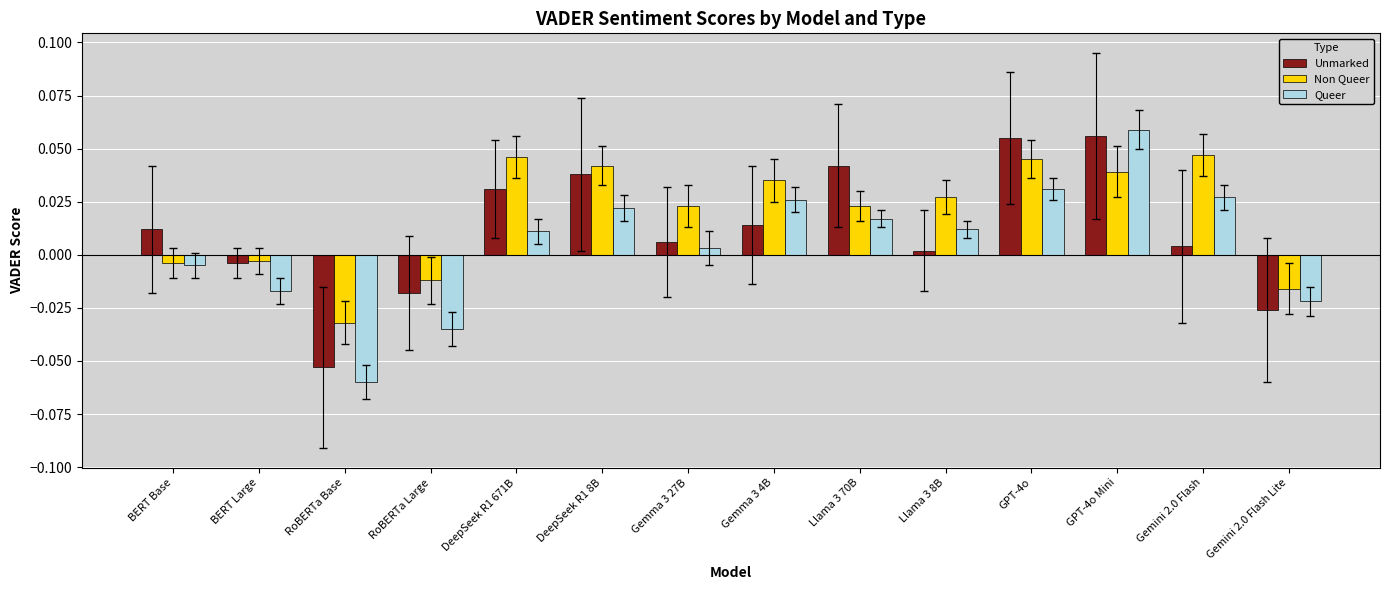

Where does the Non Queer series first go above 0?

DeepSeek R1 671B